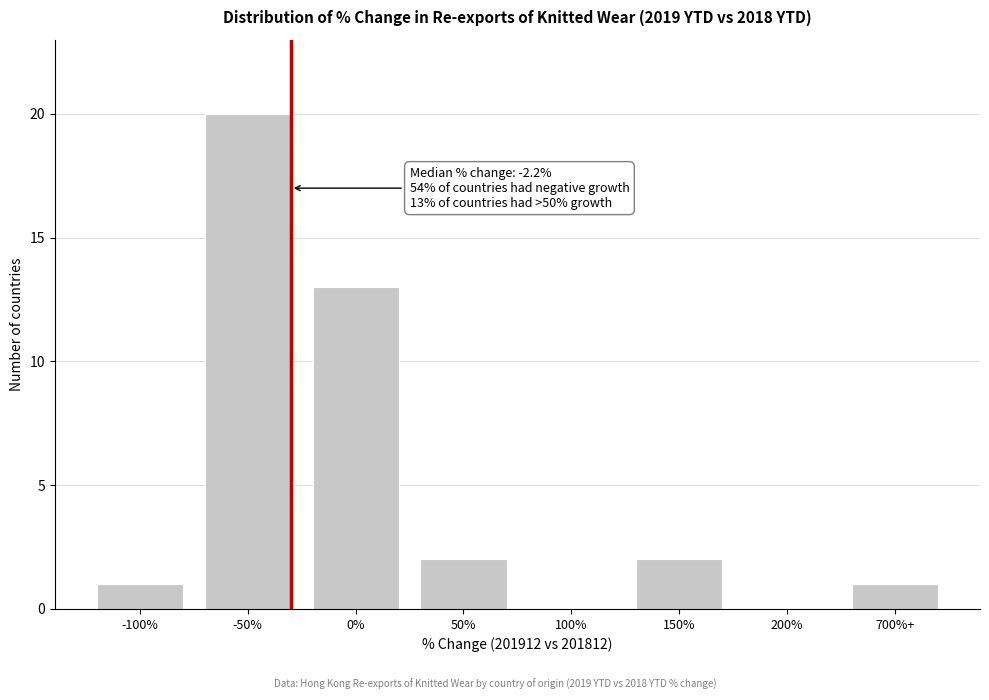

Reading left to right, transcribe all the data shown in this chart.

-100%=1	-50%=20	0%=13	50%=2	100%=0	150%=2	200%=0	700%+=1